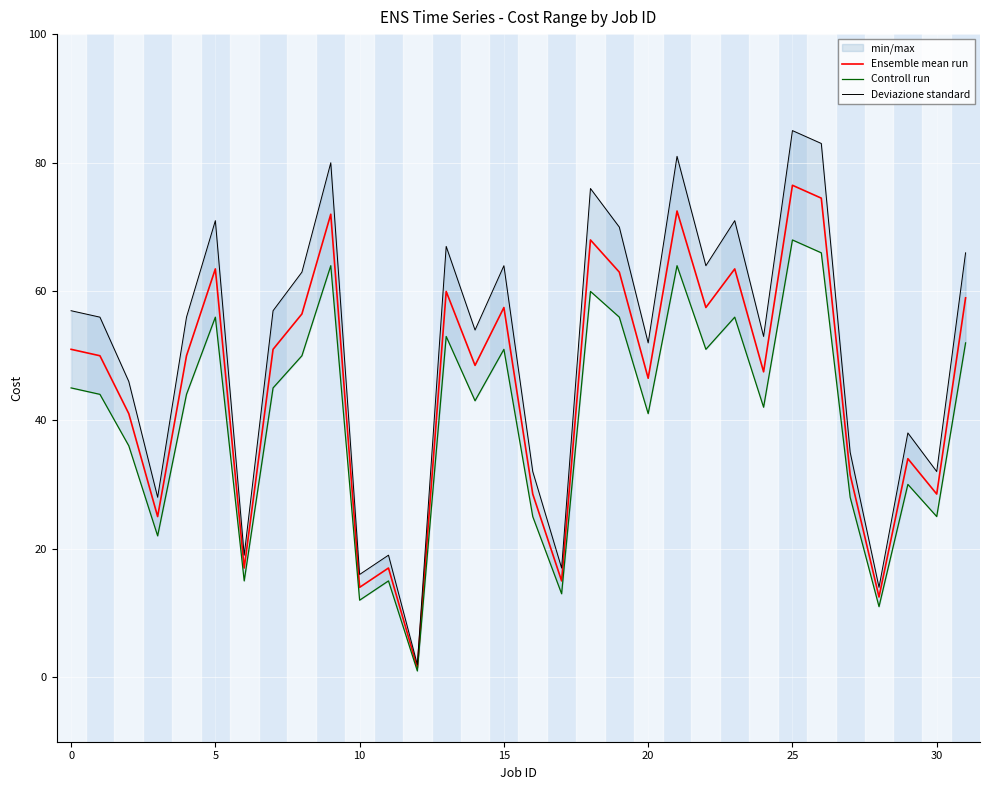

What is the highest value of the Deviazione standard series?

85.0